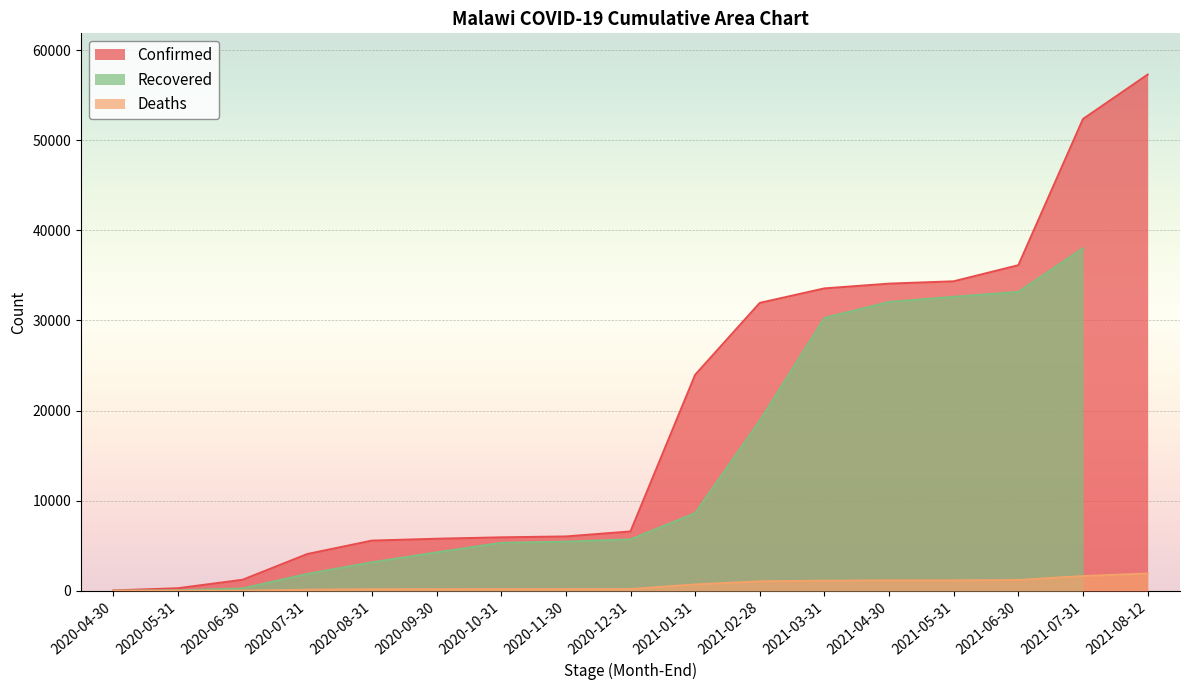

At which label does Confirmed first exceed 6583?

2021-01-31